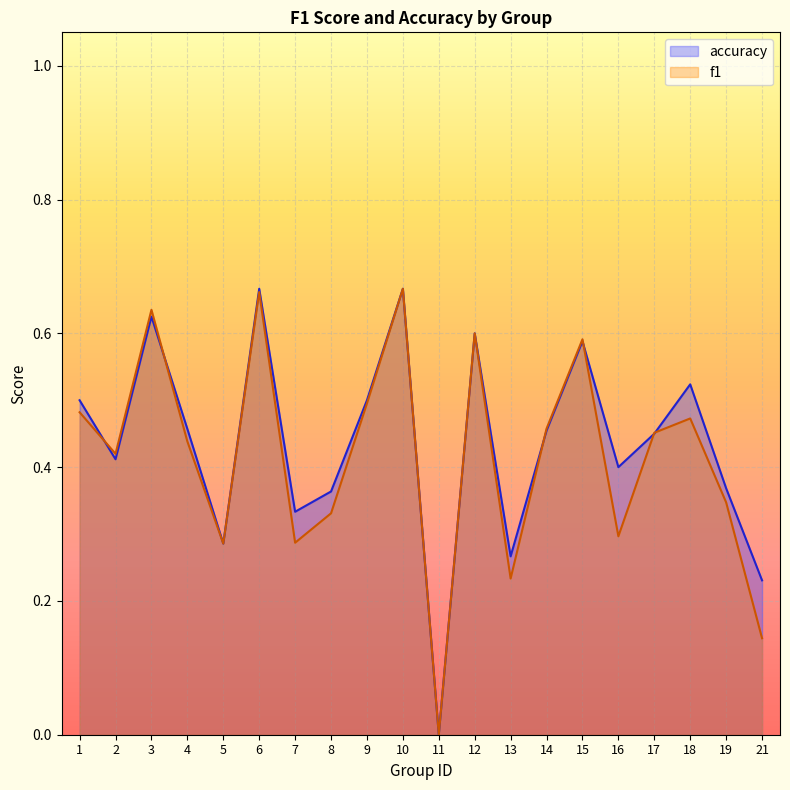

How many data points does each series have?

20